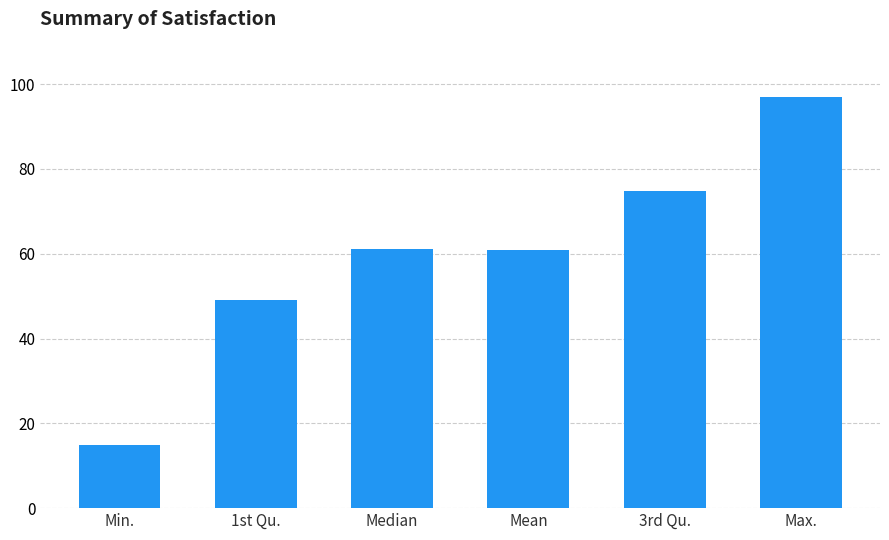

What is the ratio of the value at Median to the value at Min.?

4.1